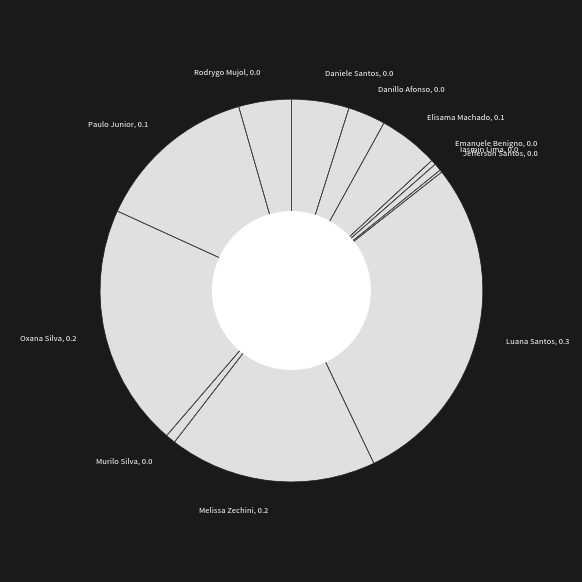

Combined, do Murilo Silva, 0.0 and Rodrygo Mujol, 0.0 account for over 50%?

No